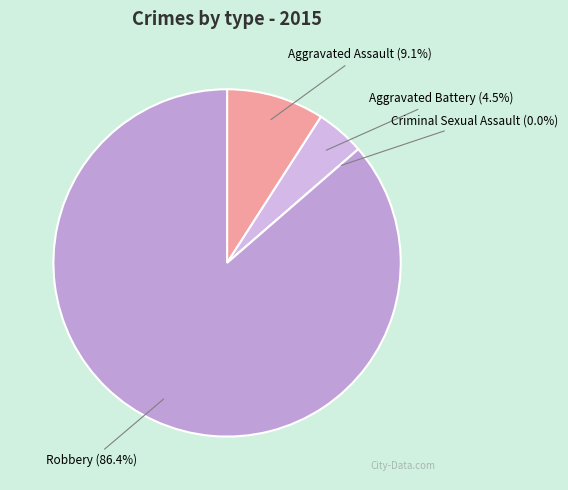

To the nearest percent, what is the difference between the largest and smallest slice percentages?

86%